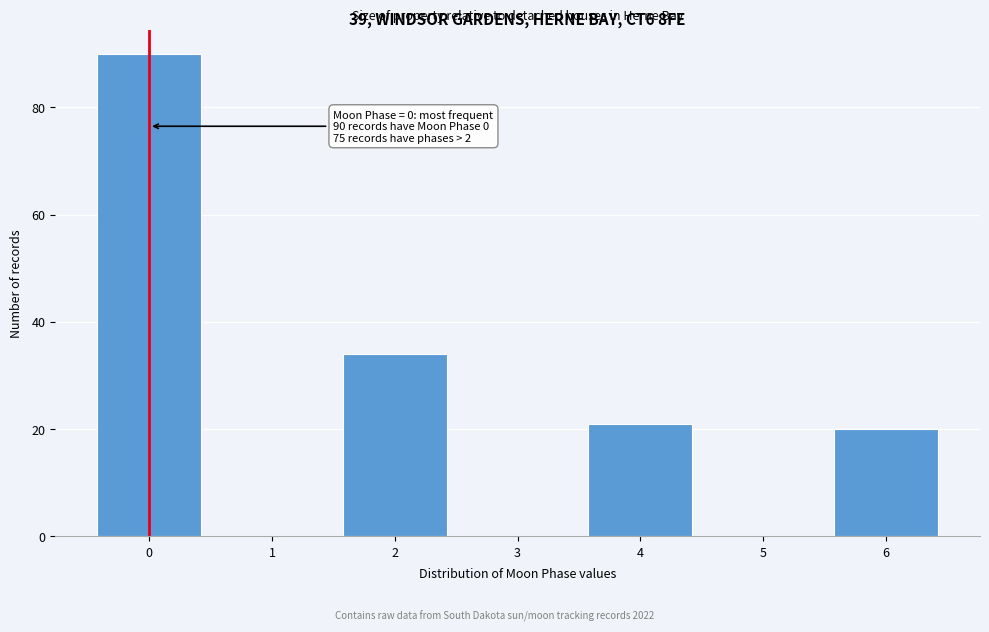

What is the change in value from 3 to 6?

+20